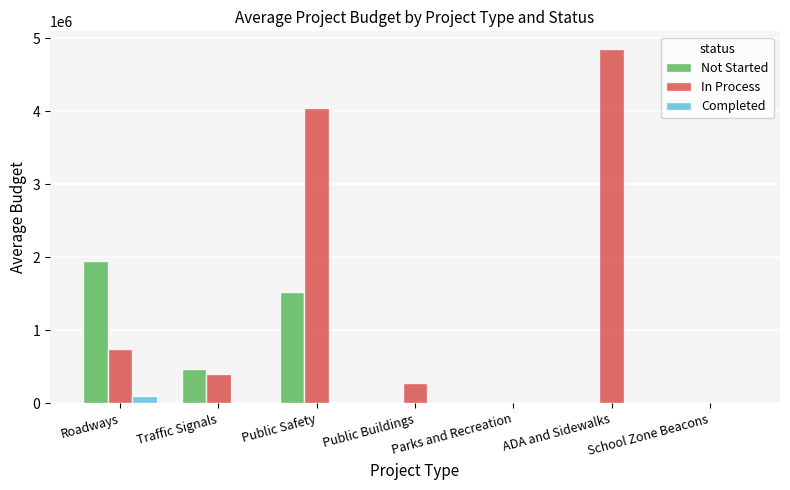

Which series changed the most between Traffic Signals and Public Buildings?

Not Started